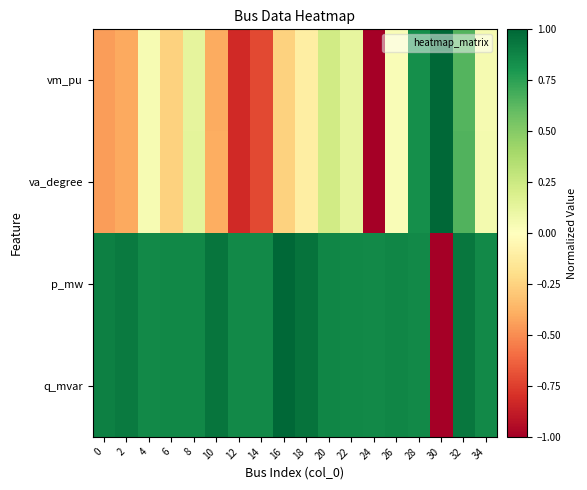

Reading left to right, transcribe all the data shown in this chart.

vm_pu: 0=-0.4	2=-0.4	4=0.0	6=-0.3	8=0.1	10=-0.4	12=-0.8	14=-0.7	16=-0.3	18=-0.1	20=0.2	22=0.1	24=-1.0	26=0.0	28=0.8	30=1.0	32=0.6	34=0.1
va_degree: 0=-0.5	2=-0.4	4=0.0	6=-0.3	8=0.1	10=-0.4	12=-0.8	14=-0.7	16=-0.3	18=-0.1	20=0.2	22=0.1	24=-1.0	26=0.0	28=0.8	30=1.0	32=0.6	34=0.1
p_mw: 0=0.9	2=0.9	4=0.9	6=0.9	8=0.9	10=0.9	12=0.9	14=0.9	16=1.0	18=0.9	20=0.9	22=0.9	24=0.9	26=0.9	28=0.9	30=-1.0	32=0.9	34=0.9
q_mvar: 0=0.9	2=0.9	4=0.9	6=0.9	8=0.9	10=0.9	12=0.9	14=0.9	16=1.0	18=0.9	20=0.9	22=0.9	24=0.9	26=0.9	28=0.9	30=-1.0	32=0.9	34=0.9